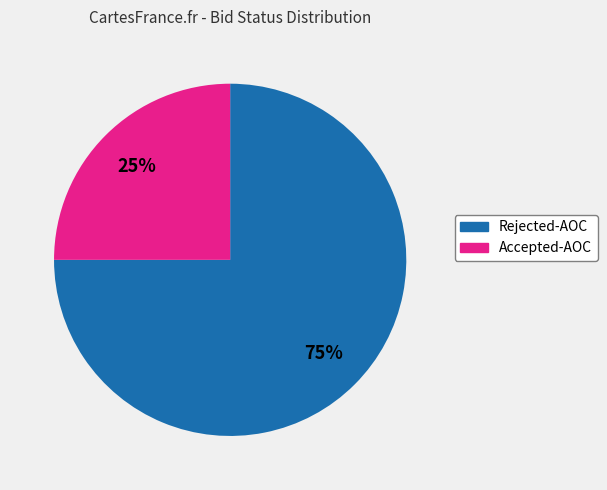

Is there a majority slice in this chart?

Yes